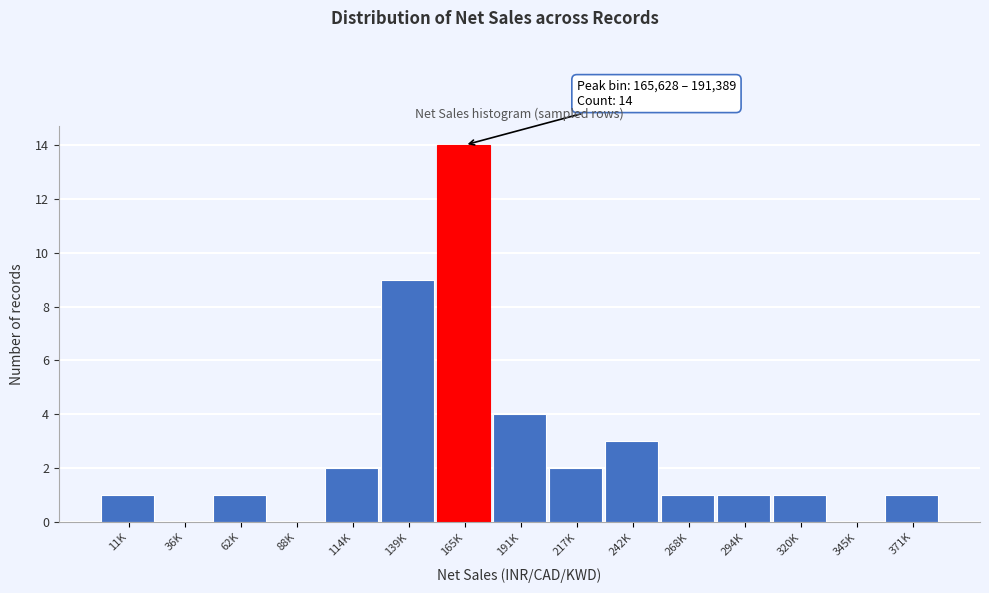

Reading left to right, what are all the values shown in this chart?

11K=1	36K=0	62K=1	88K=0	114K=2	139K=9	165K=14	191K=4	217K=2	242K=3	268K=1	294K=1	320K=1	345K=0	371K=1